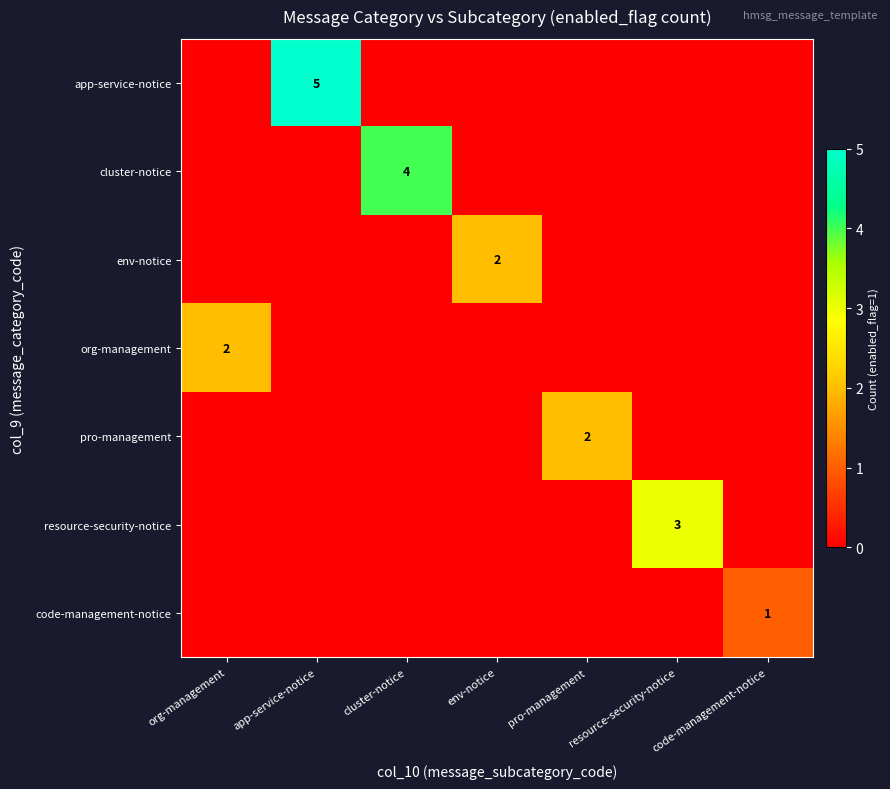

At pro-management, list the series in order from smallest to largest.

app-service-notice, cluster-notice, env-notice, org-management, resource-security-notice, code-management-notice, pro-management